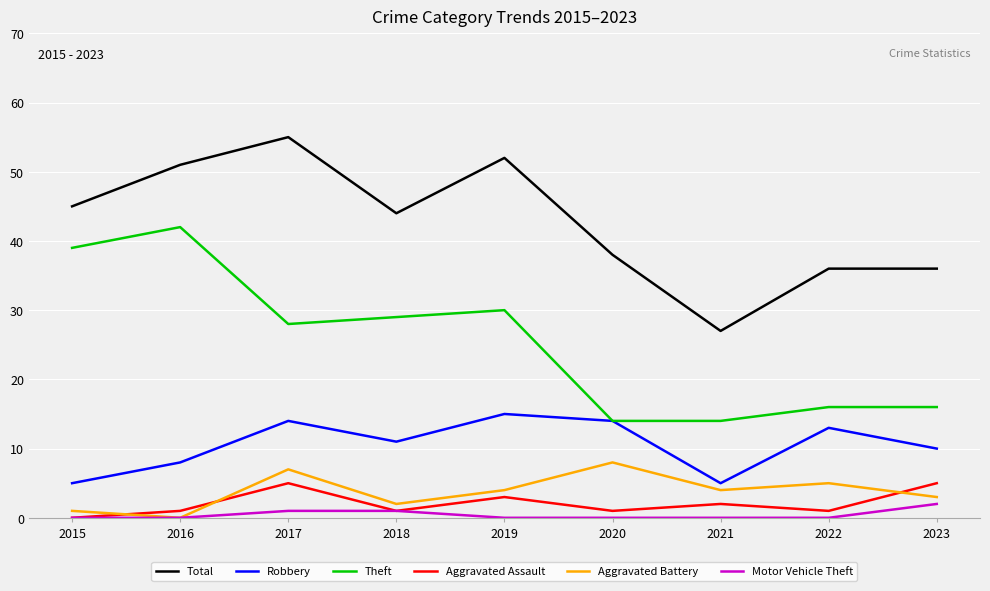

What are all the series names shown in the legend?

Total, Robbery, Theft, Aggravated Assault, Aggravated Battery, Motor Vehicle Theft